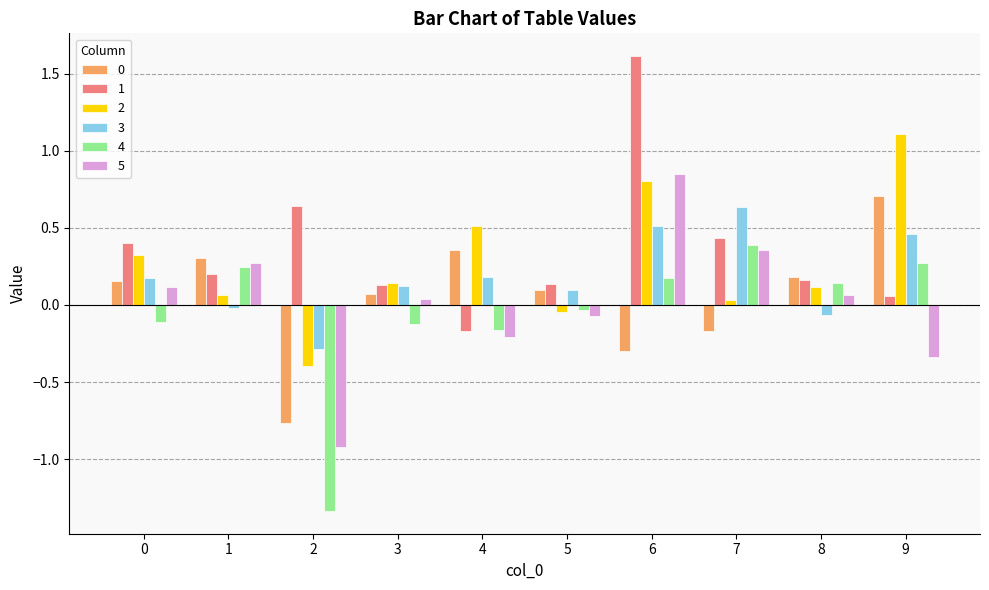

How many values in 5 are below zero?

4